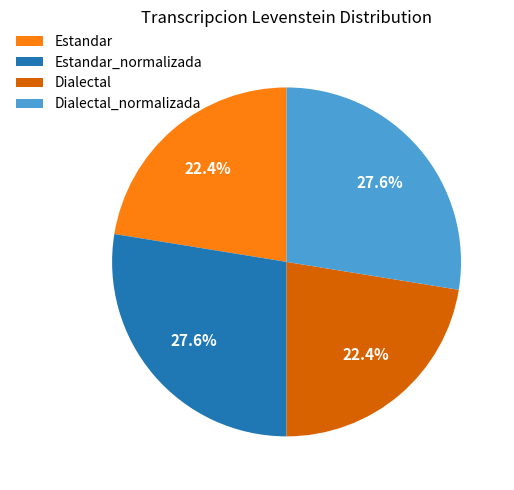

Approximately how many times larger is the value at Estandar compared to Estandar_normalizada?

0.8